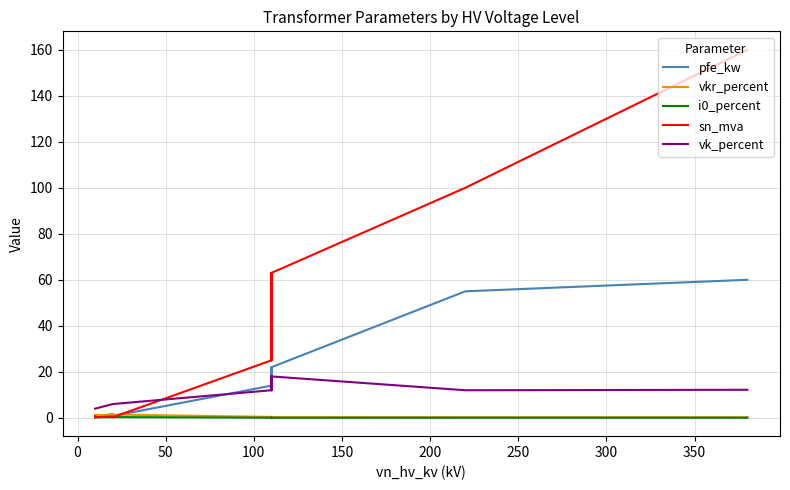

True or false: vkr_percent and vk_percent intersect in this chart.

False